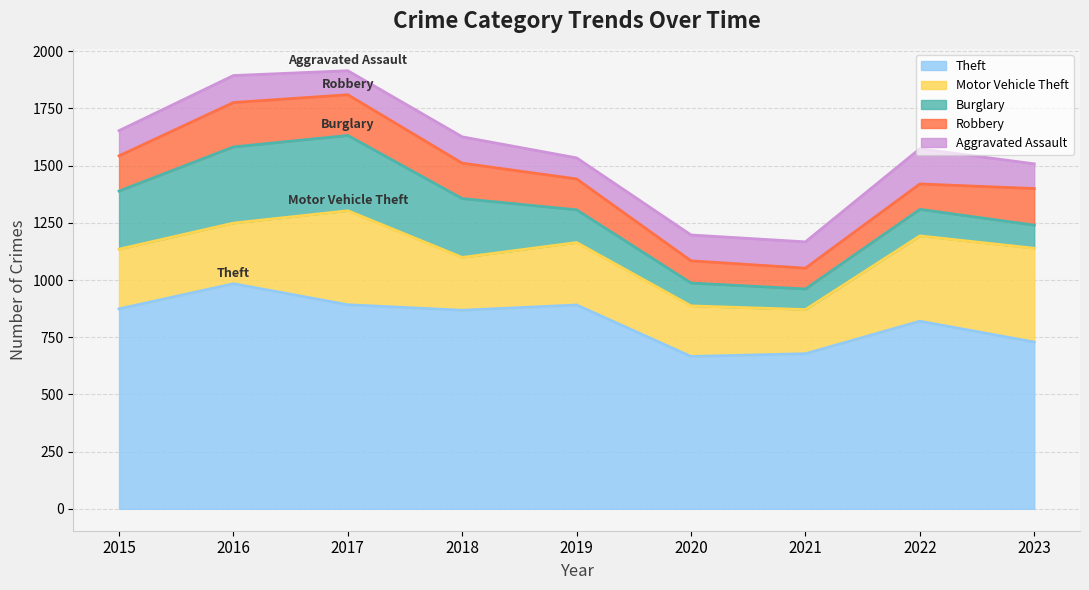

What is the value of the Aggravated Assault point at the 8th from the left?

154